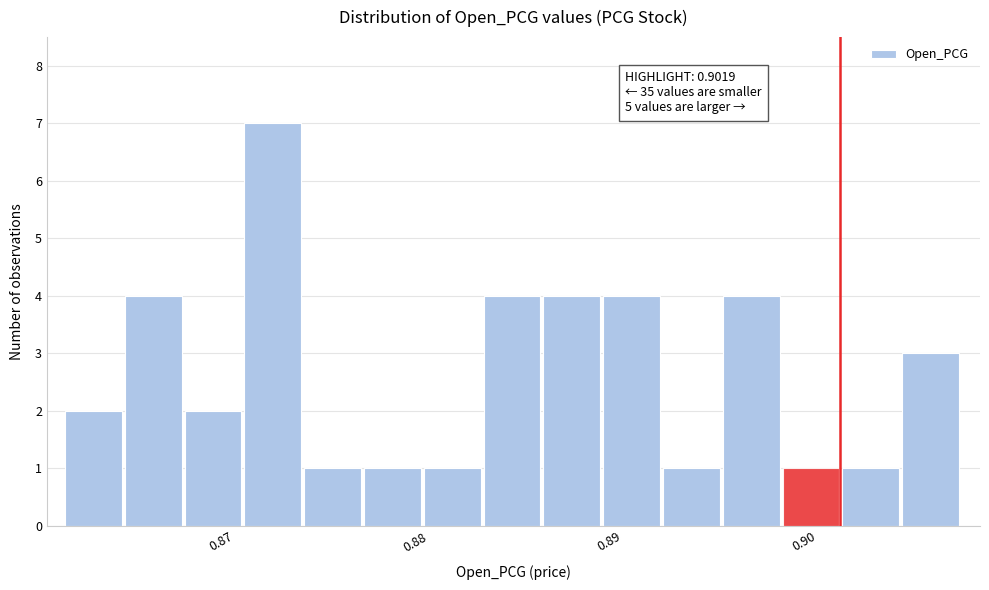

Read against the x-axis, roughly where is the centre of the tallest bar?

0.873